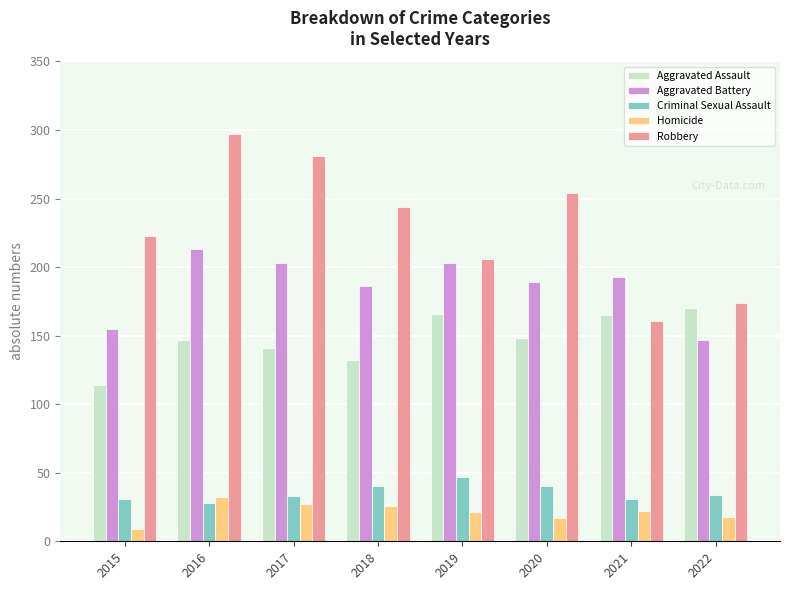

How many groups of bars are there?

8